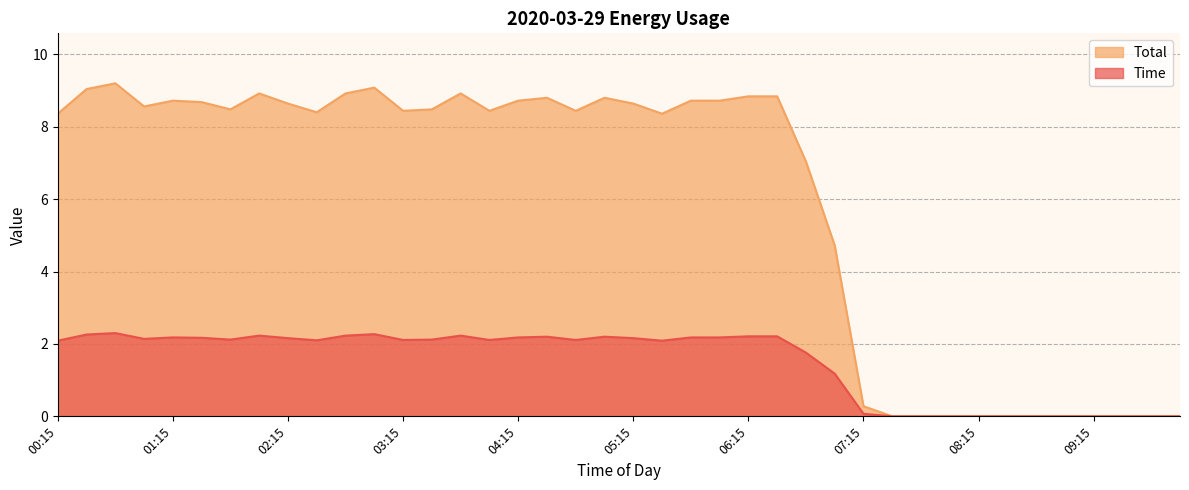

How many data points in Total are above 2?

26